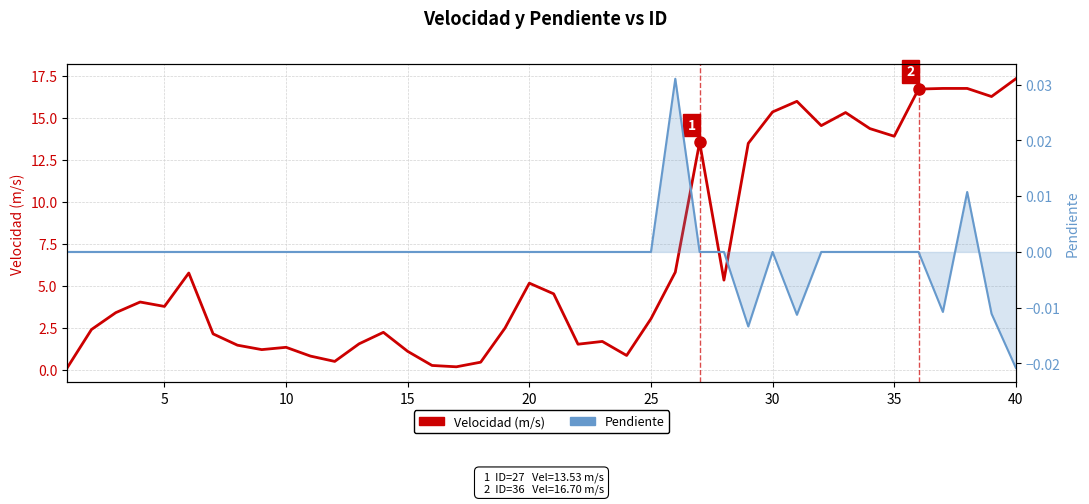

How many lines are shown in the chart?

2